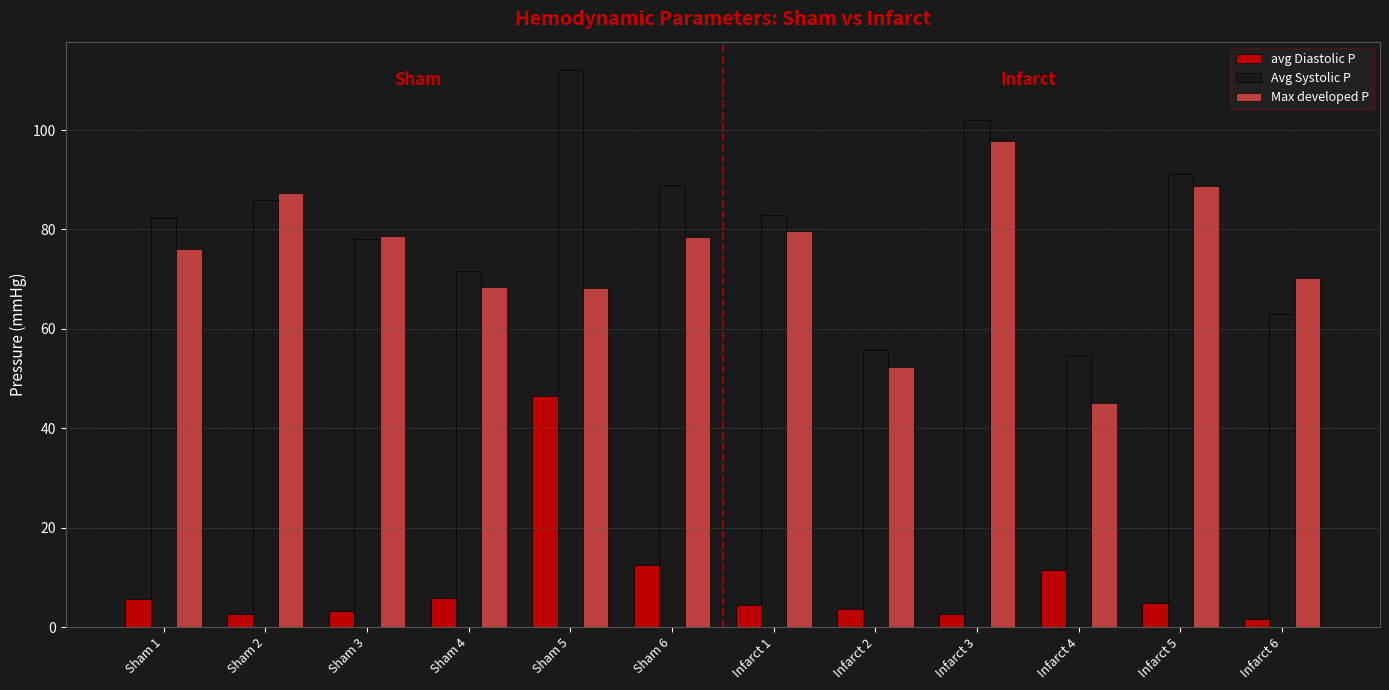

What is the difference between the highest and lowest values at Sham 6?

76.4